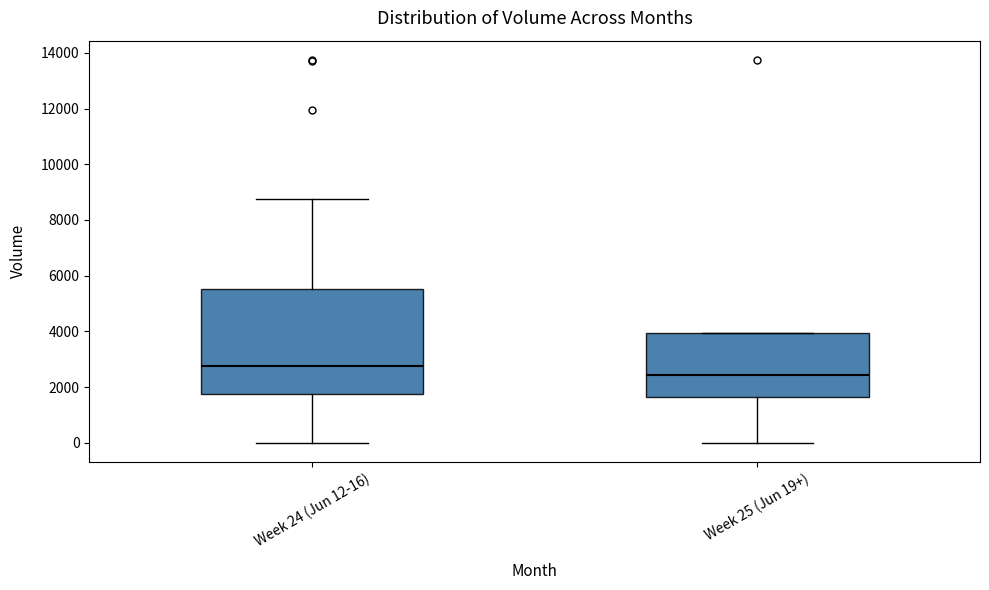

Comparing the boxes themselves (not the whiskers), which one is the tallest?

Week 24 (Jun 12-16)